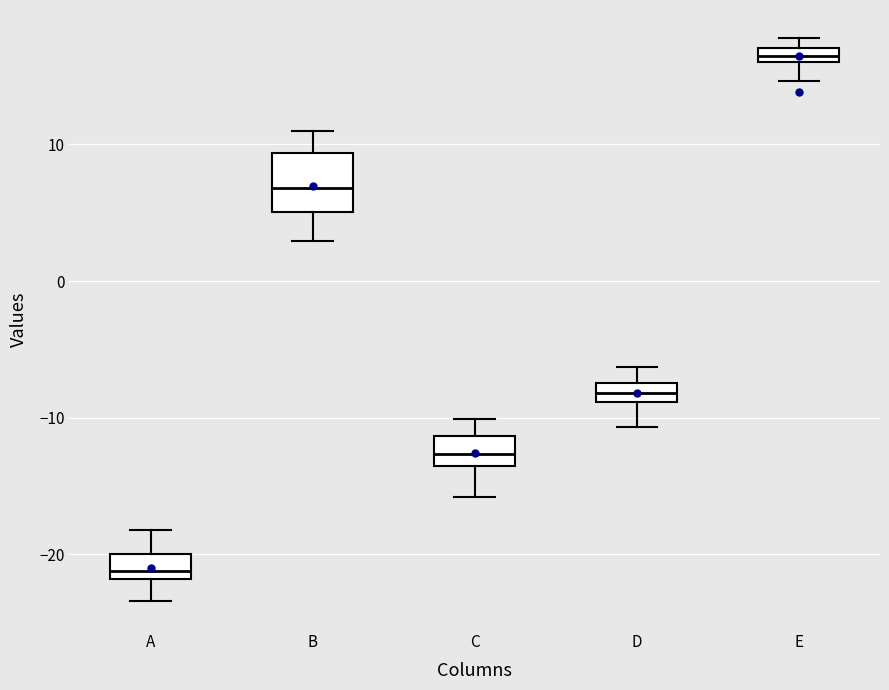

Which box has the lowest median line?

A